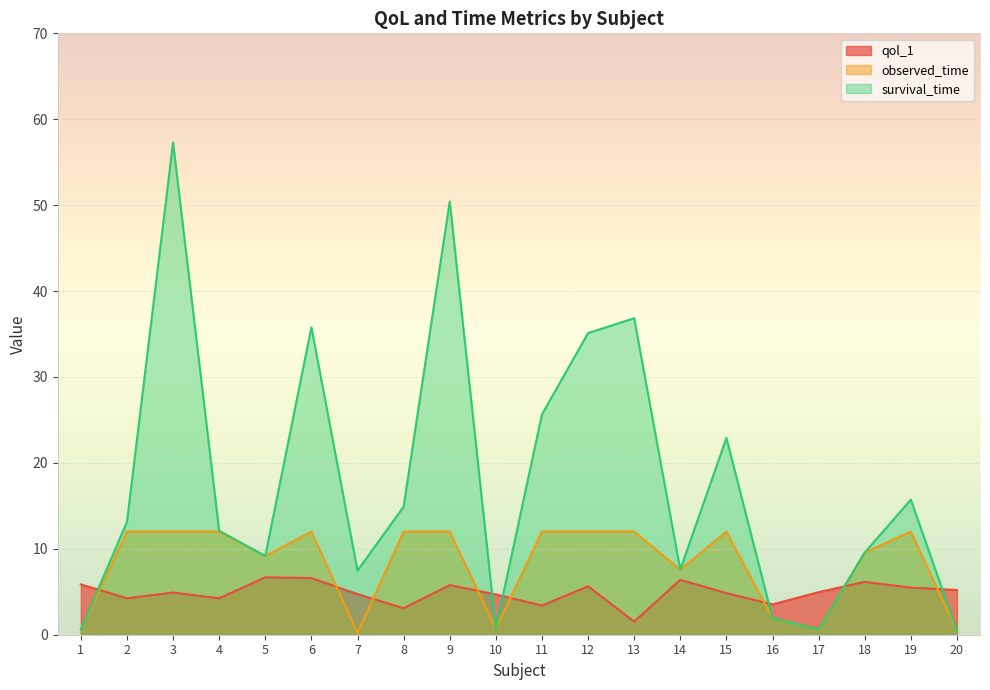

Is it true that survival_time equals 24.2 at 9?

False